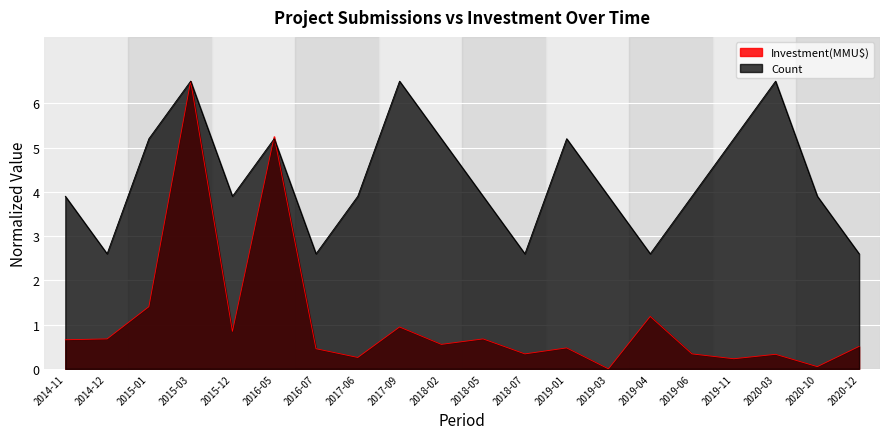

What is the label of the 18th point from the left?

2020-03